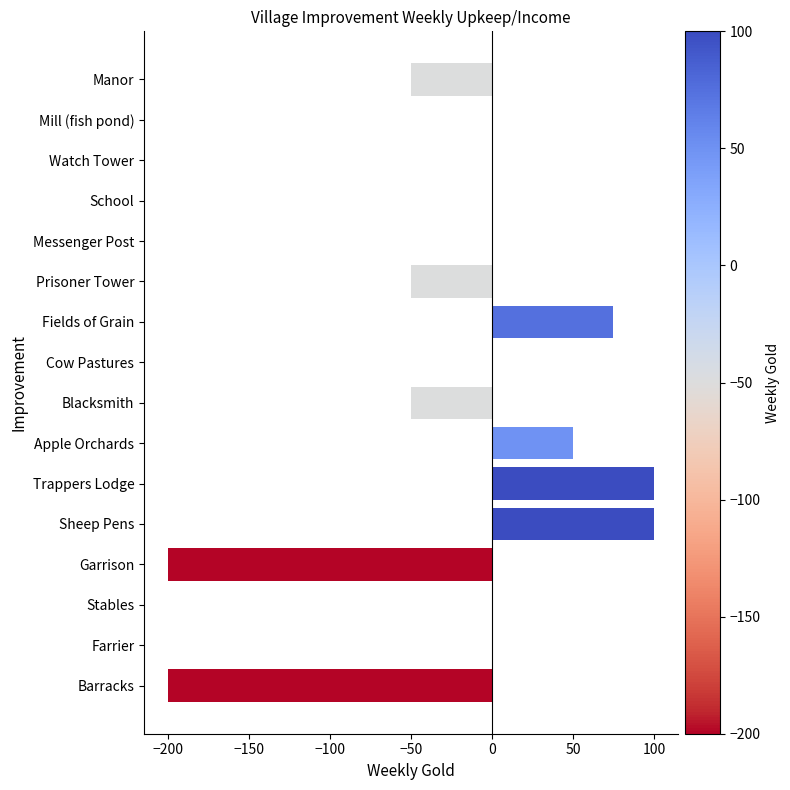

What is the change in value from Mill (fish pond) to Prisoner Tower?

-50